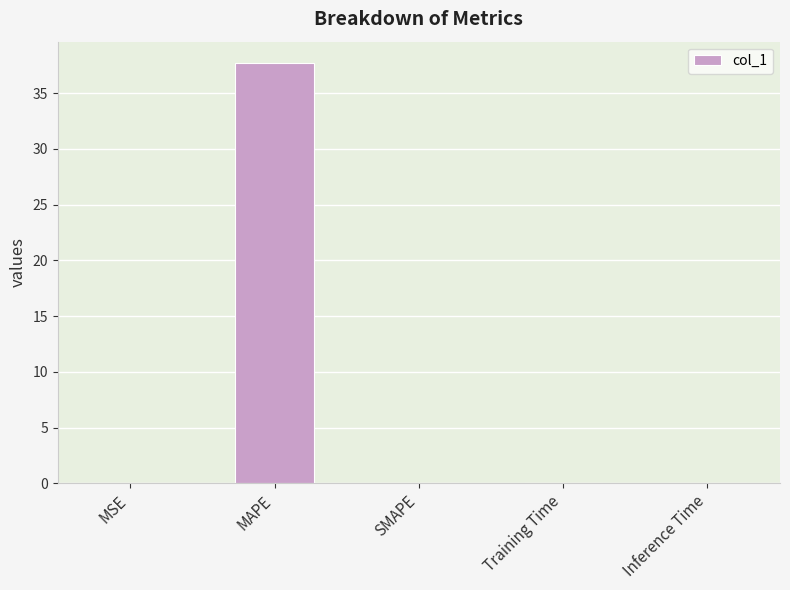

The value at SMAPE is -16.4. True or false?

False